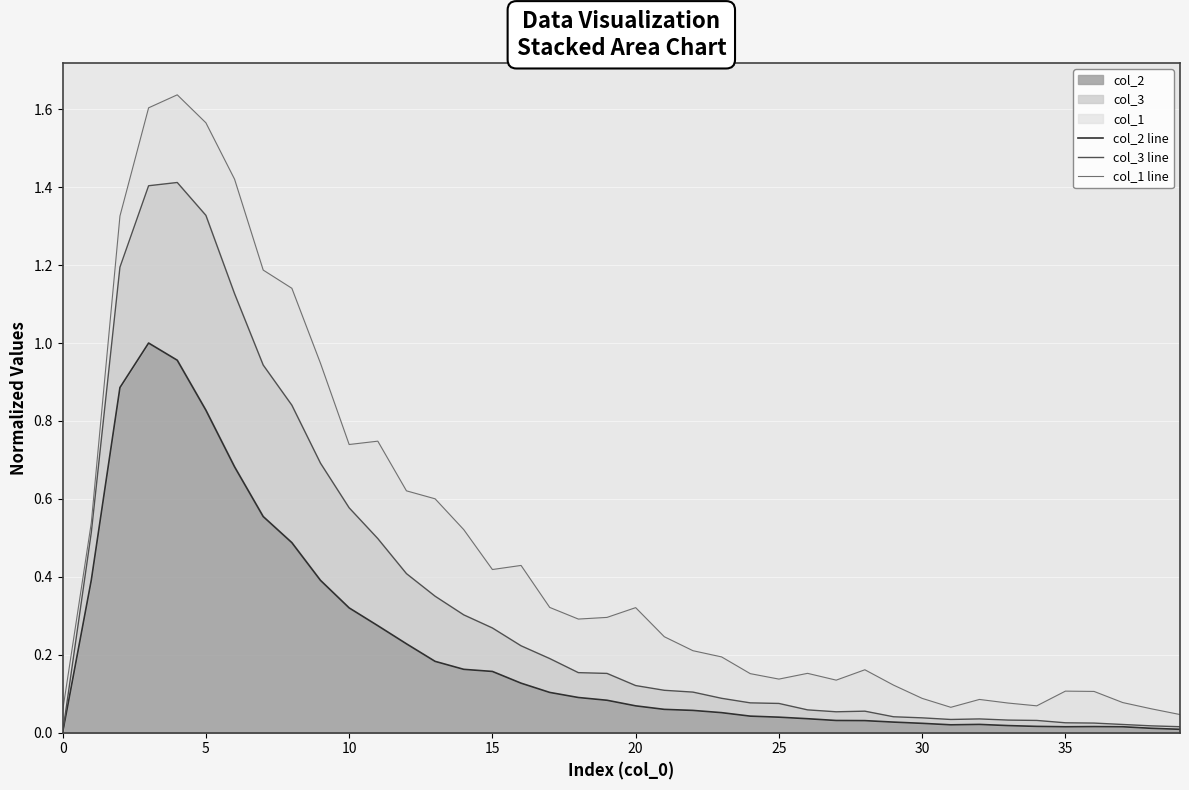

Reading left to right, extract all data points from this chart.

col_2 line: 0.0	0.4	0.9	1.0	1.0	0.8	0.7	0.6	0.5	0.4	0.3	0.3	0.2	0.2	0.2	0.2	0.1	0.1	0.1	0.1	0.1	0.1	0.1	0.1	0.0	0.0	0.0	0.0	0.0	0.0	0.0	0.0	0.0	0.0	0.0	0.0	0.0	0.0	0.0	0.0
col_3 line: 0.0	0.5	1.2	1.4	1.4	1.3	1.1	0.9	0.8	0.7	0.6	0.5	0.4	0.4	0.3	0.3	0.2	0.2	0.2	0.2	0.1	0.1	0.1	0.1	0.1	0.1	0.1	0.1	0.1	0.0	0.0	0.0	0.0	0.0	0.0	0.0	0.0	0.0	0.0	0.0
col_1 line: 0.1	0.5	1.3	1.6	1.6	1.6	1.4	1.2	1.1	0.9	0.7	0.7	0.6	0.6	0.5	0.4	0.4	0.3	0.3	0.3	0.3	0.2	0.2	0.2	0.2	0.1	0.2	0.1	0.2	0.1	0.1	0.1	0.1	0.1	0.1	0.1	0.1	0.1	0.1	0.0